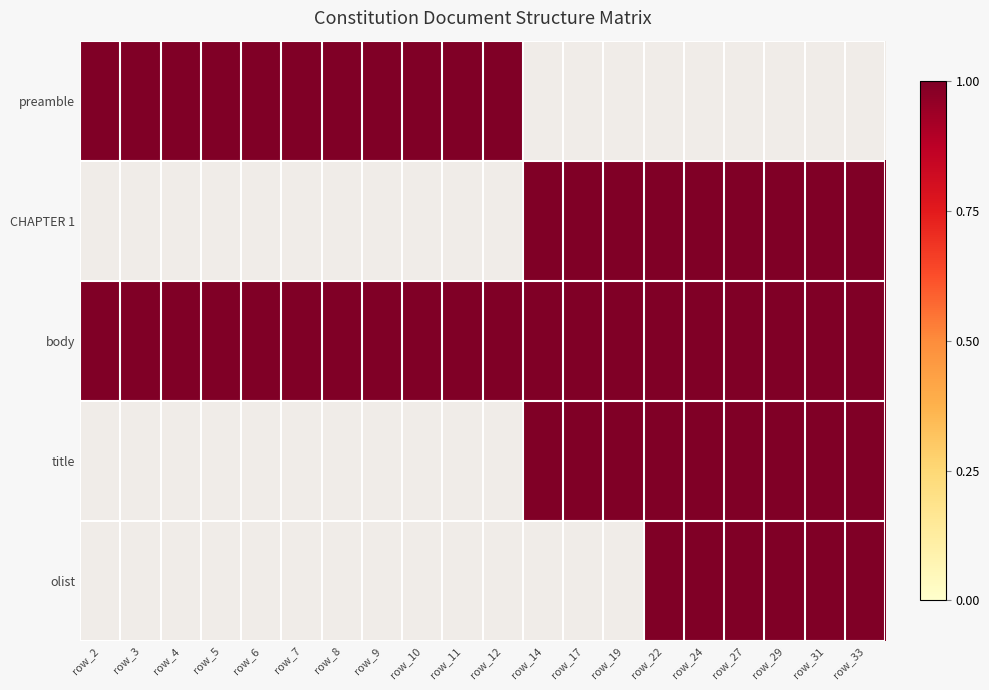

List the series in order of their peak value, lowest first.

preamble, CHAPTER 1, body, title, olist